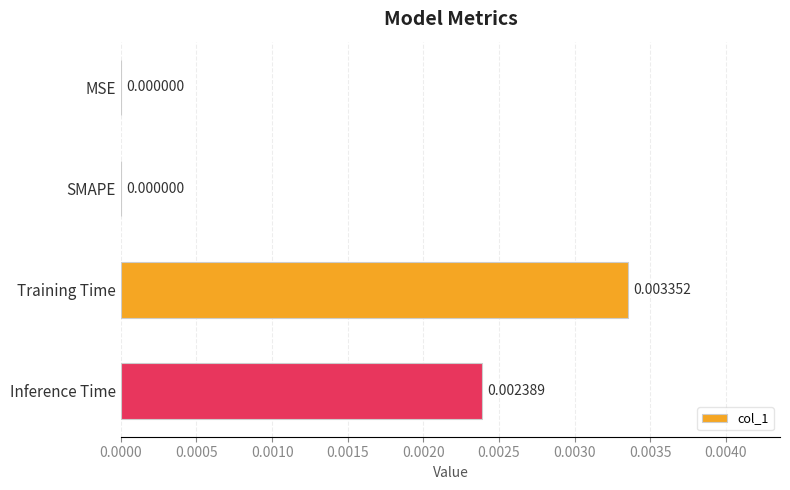

At which category does the chart reach its peak across all series?

Training Time